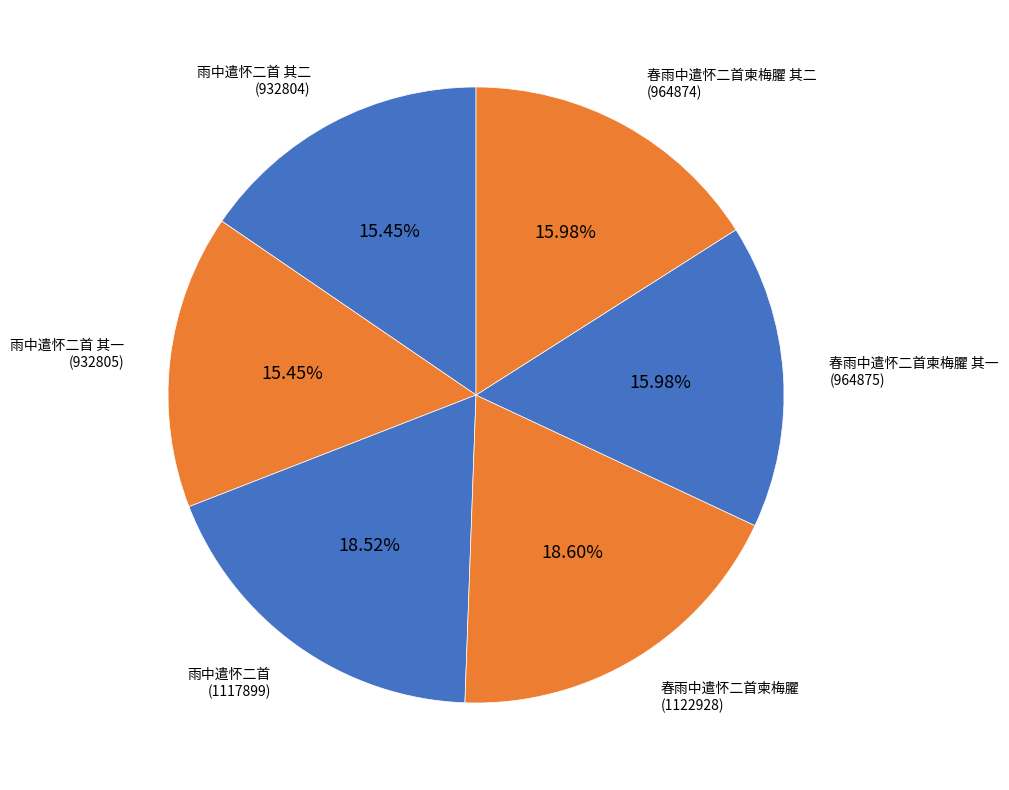

To the nearest percent, what portion does 雨中遣怀二首 represent?

19%